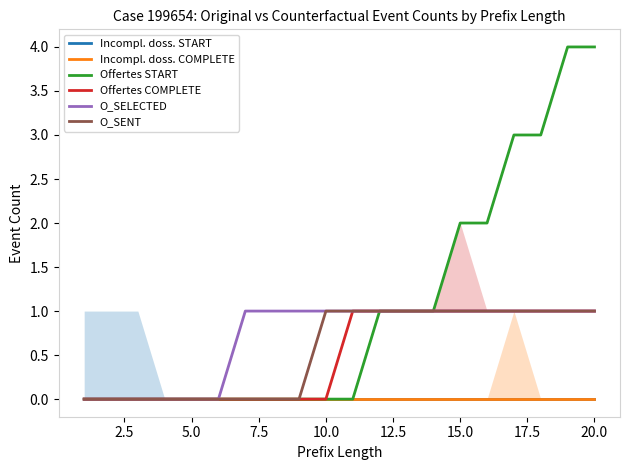

Which has a higher value, 13 or 20.0?

13